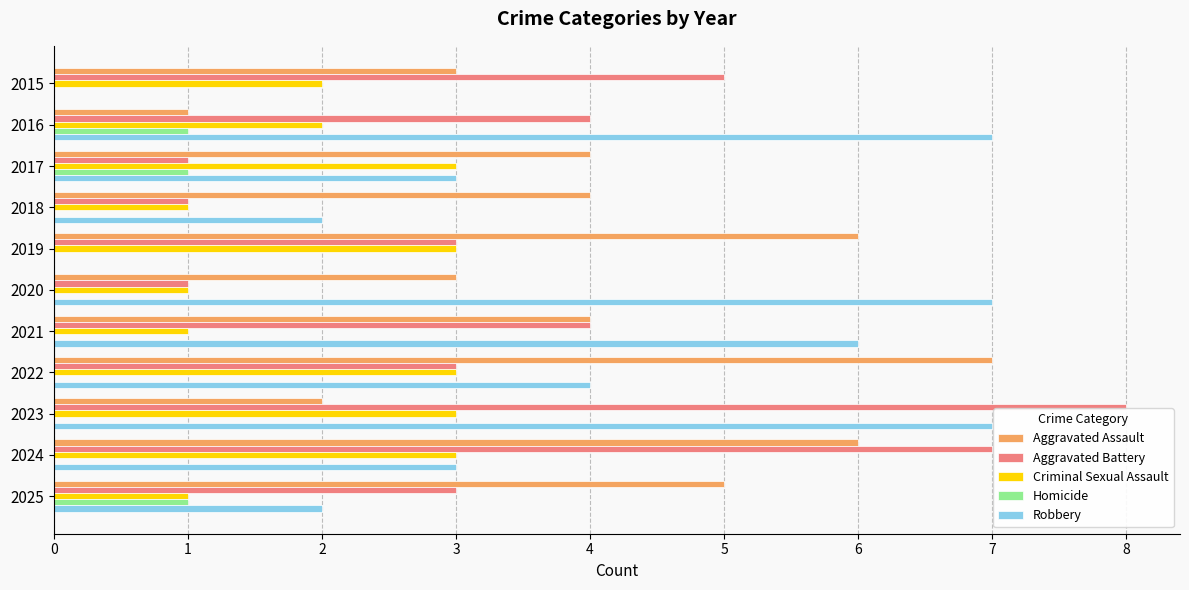

How many distinct data groups are displayed?

5